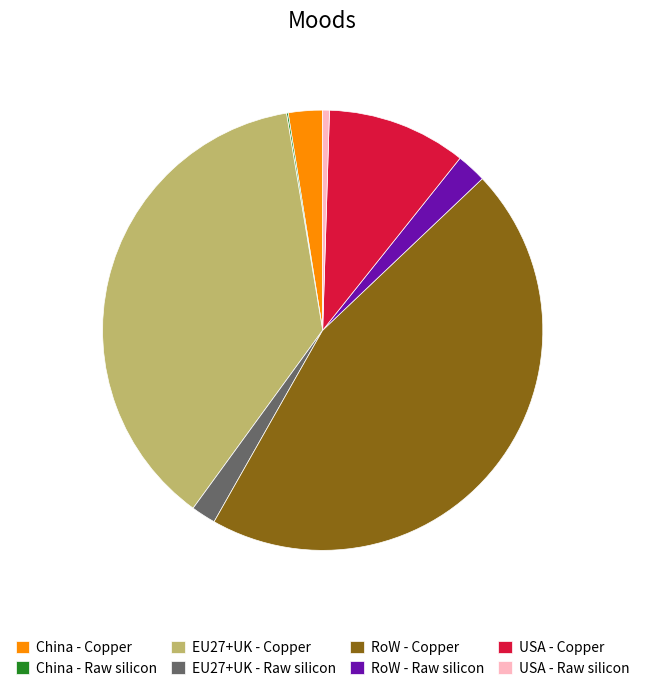

Does any single category account for the majority?

No